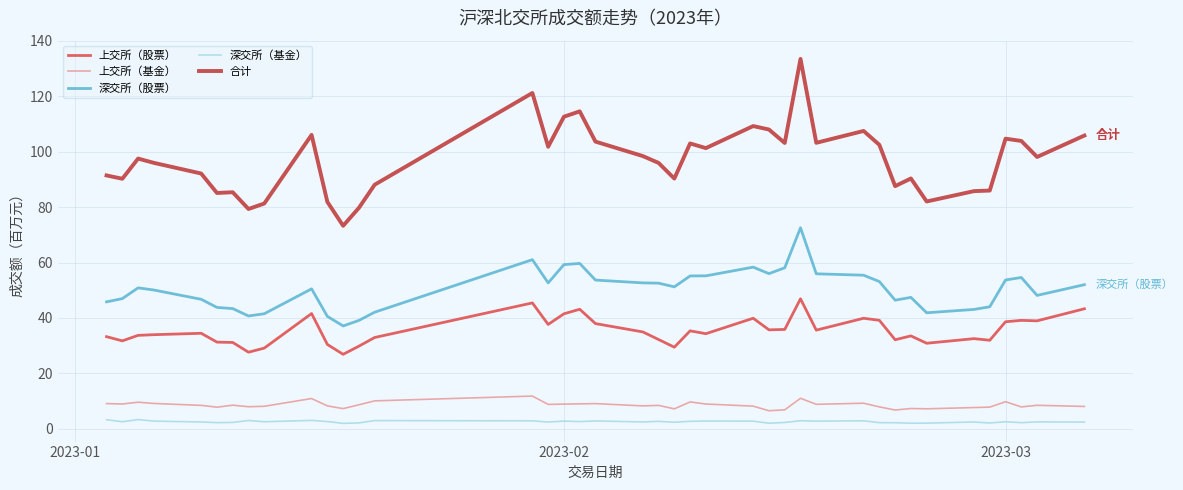

Which series has the widest spread of values?

合计